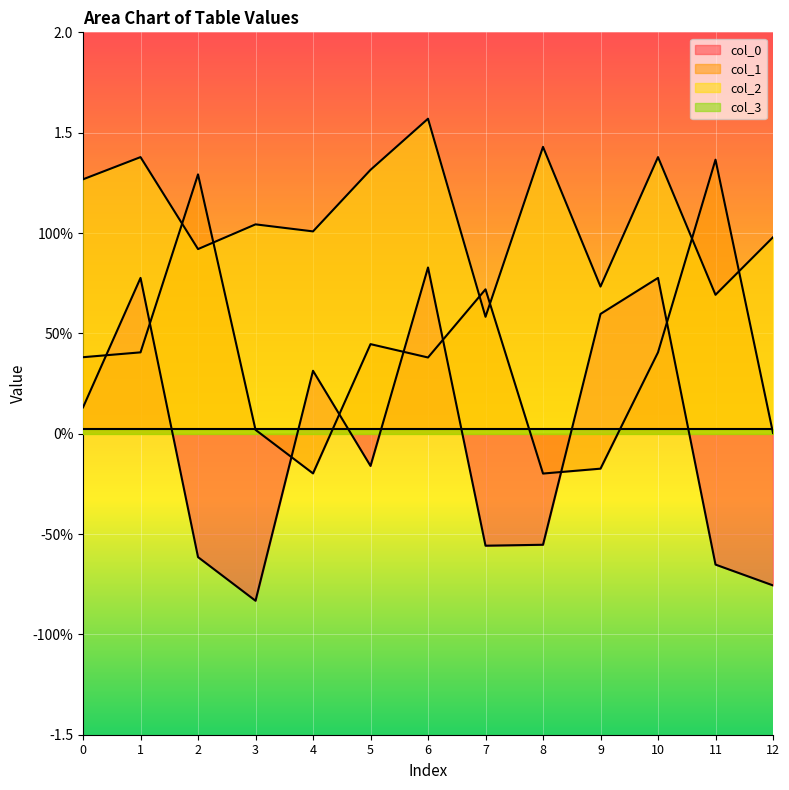

At which category does the chart reach its peak across all series?

6